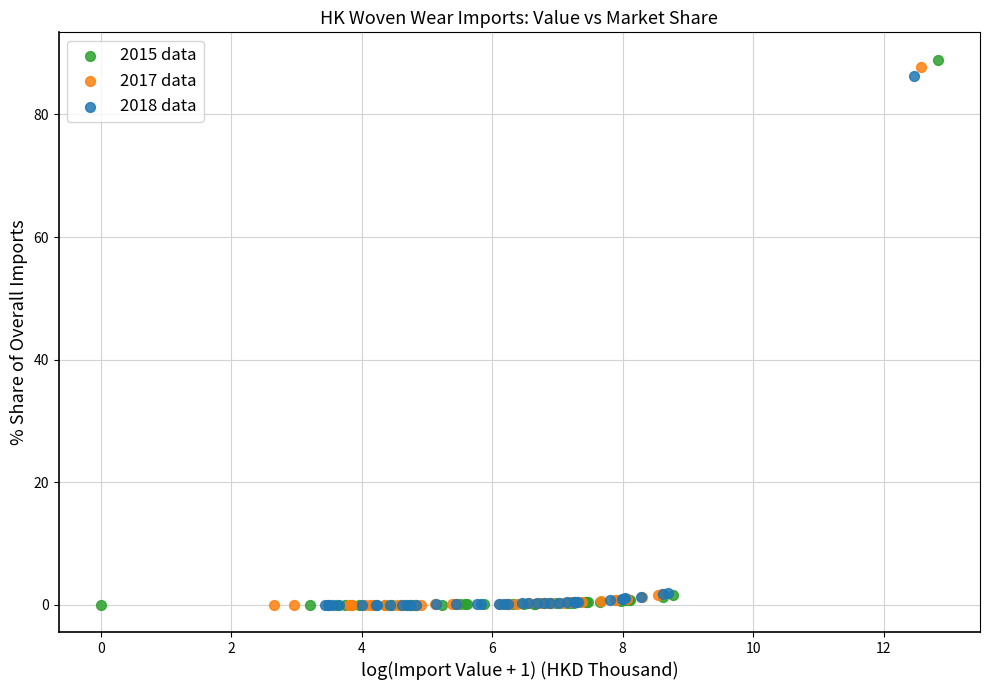

Which series has the widest spread of Y values?

2015 data